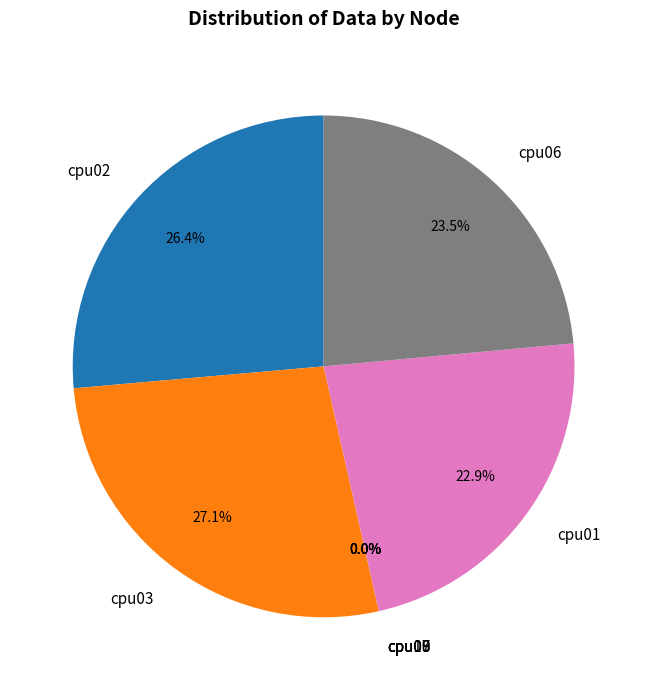

To the nearest percent, what is the difference between the cpu02 and cpu10 slice percentages?

26%